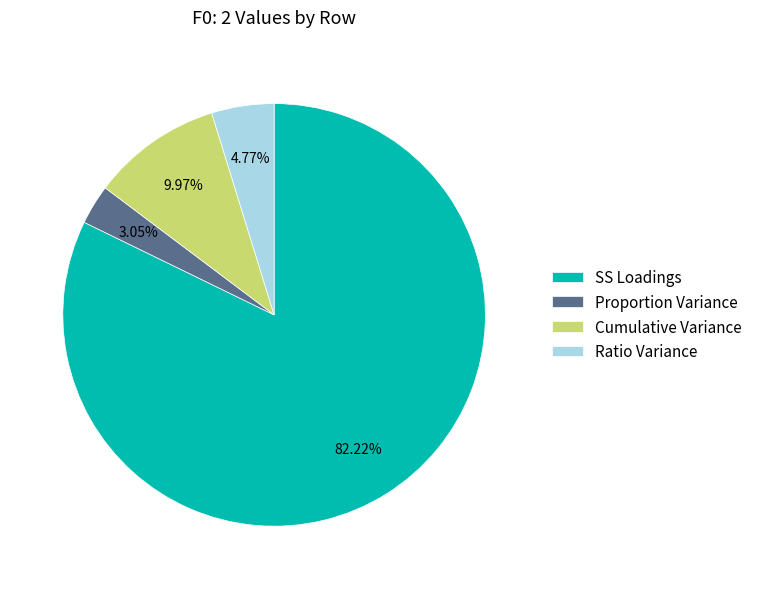

To the nearest percent, what is the combined percentage of Proportion Variance and Ratio Variance?

8%